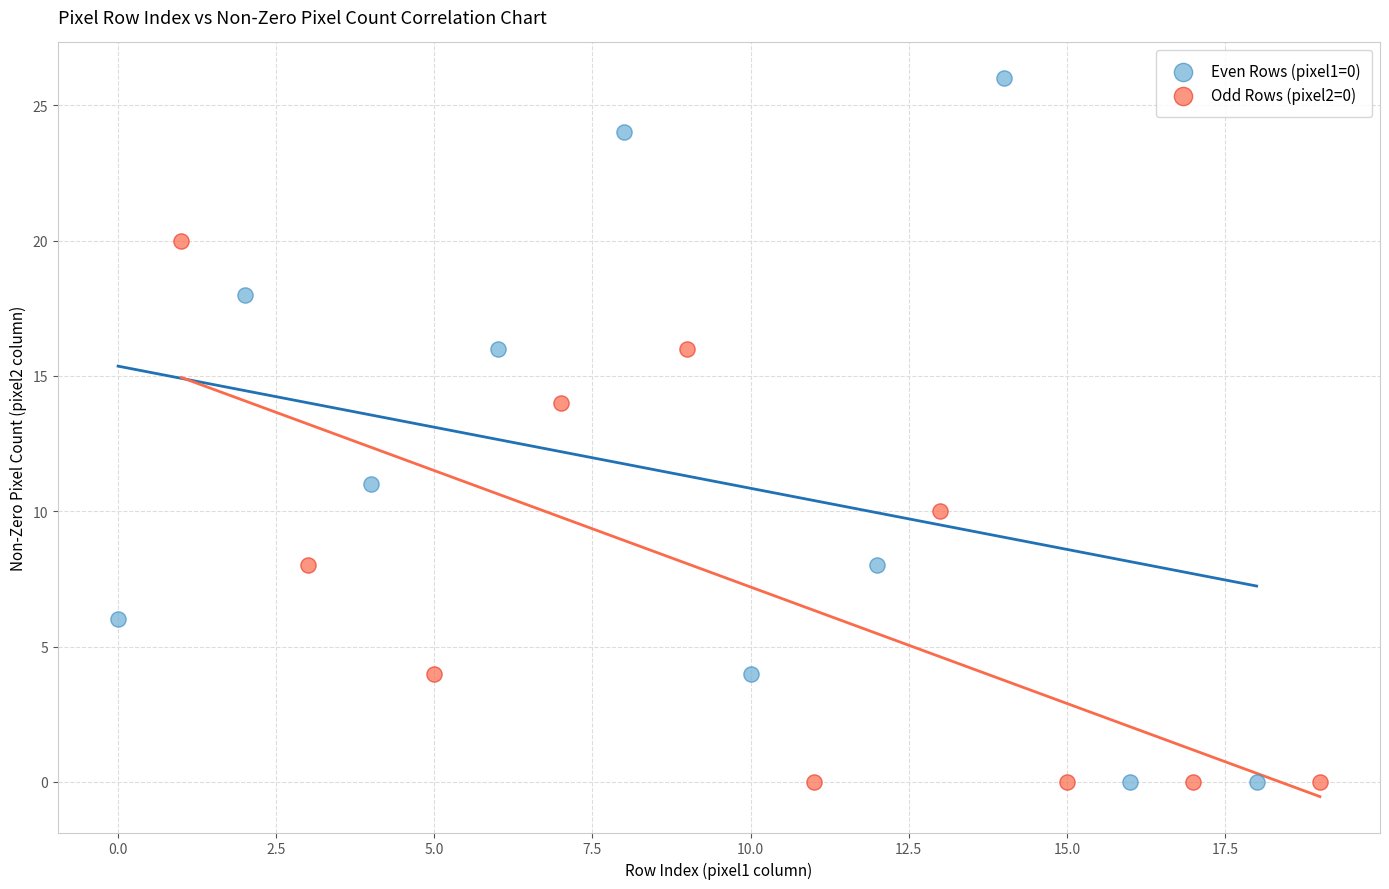

Which series has the widest spread of Y values?

Even Rows (pixel1=0)